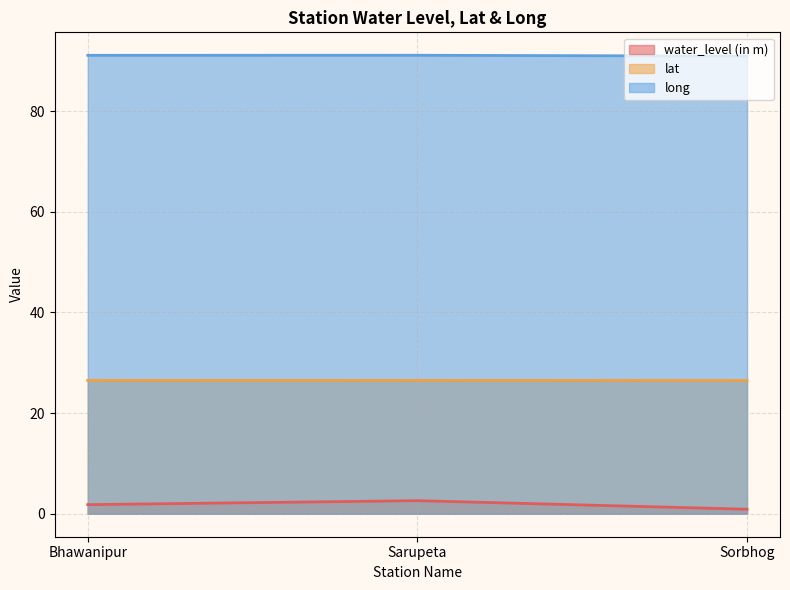

What is the total value across all series at Sorbhog?

118.3